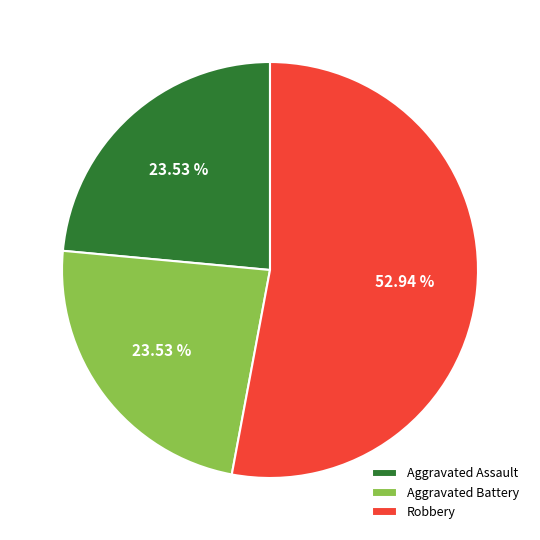

Do Aggravated Battery and Robbery together represent more than half of the pie?

Yes